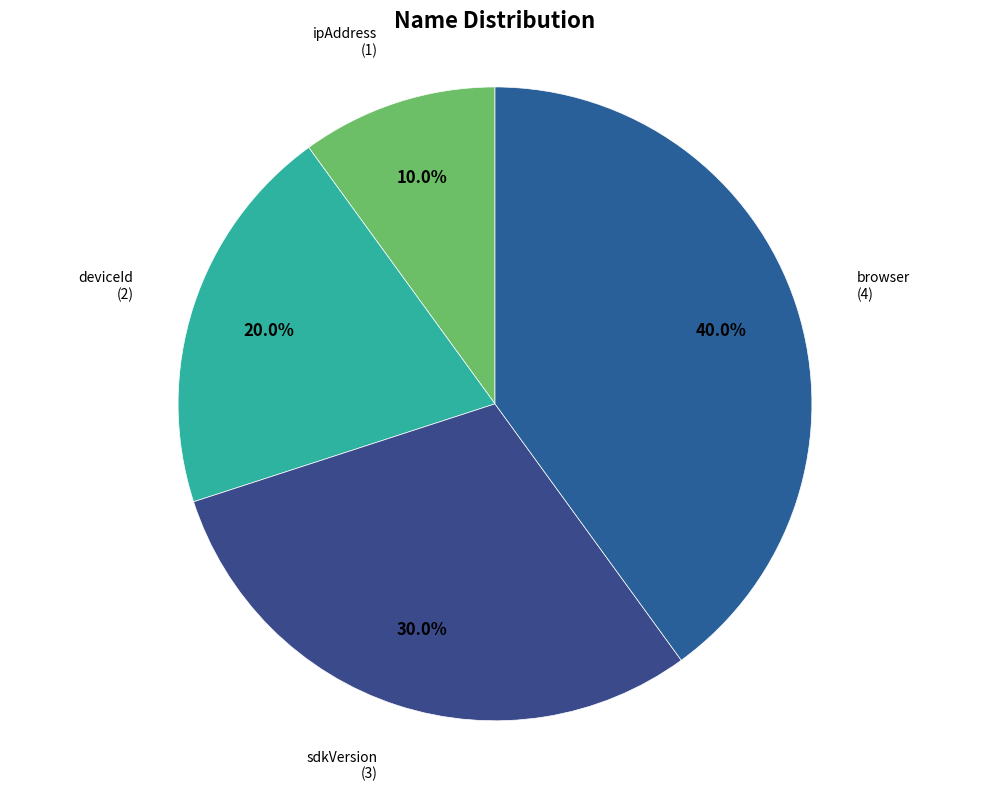

Is there a majority slice in this chart?

No